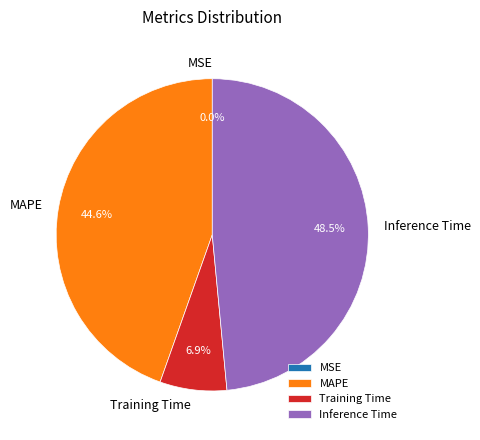

What percentage is NOT represented by Inference Time?

51.5%